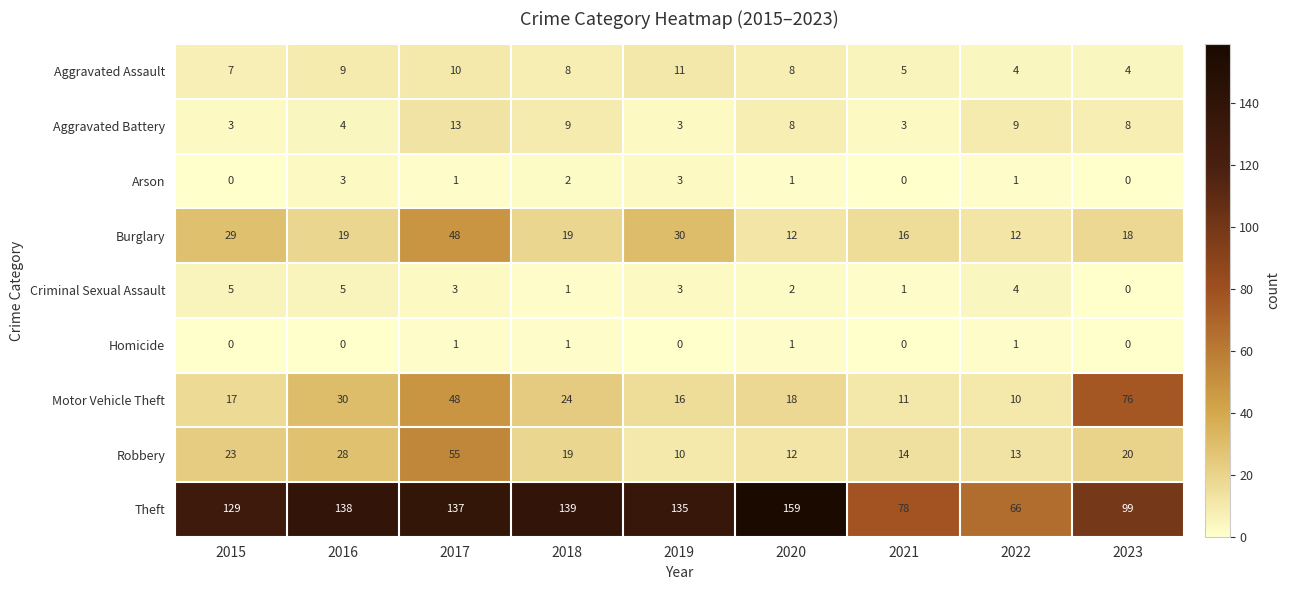

At how many categories does at least one series exceed 80?

7